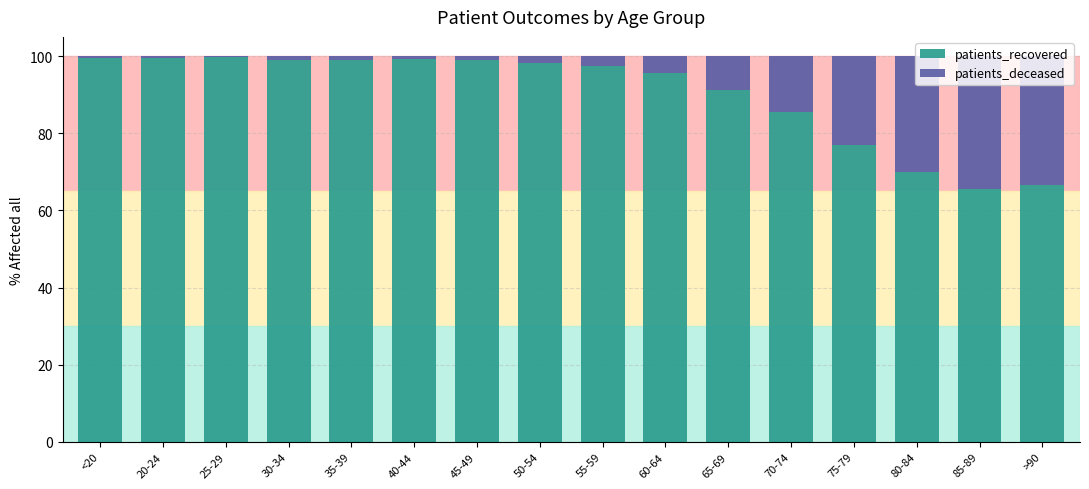

The patients_recovered series shows 46.9 at 55-59. True or false?

False